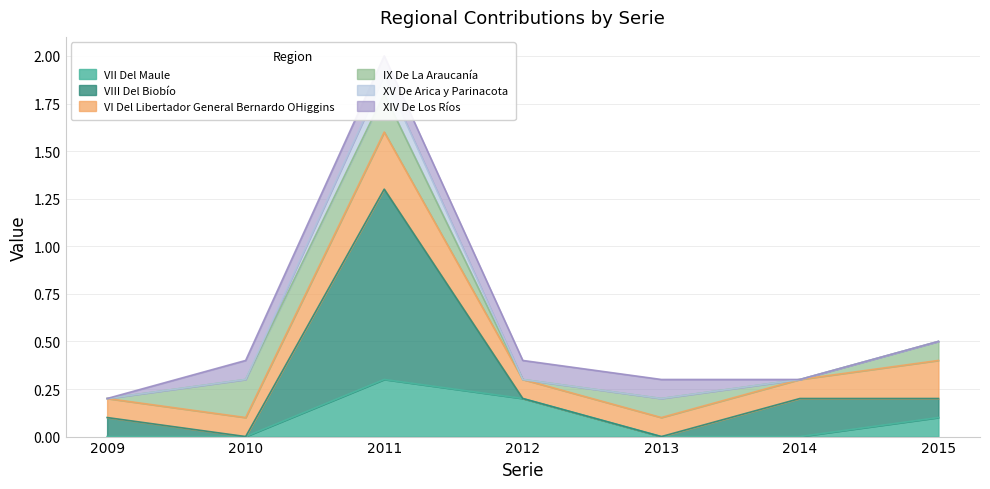

Rank the categories by XV De Arica y Parinacota value from highest to lowest.

2011, 2015, 2010, 2012, 2013, 2014, 2009